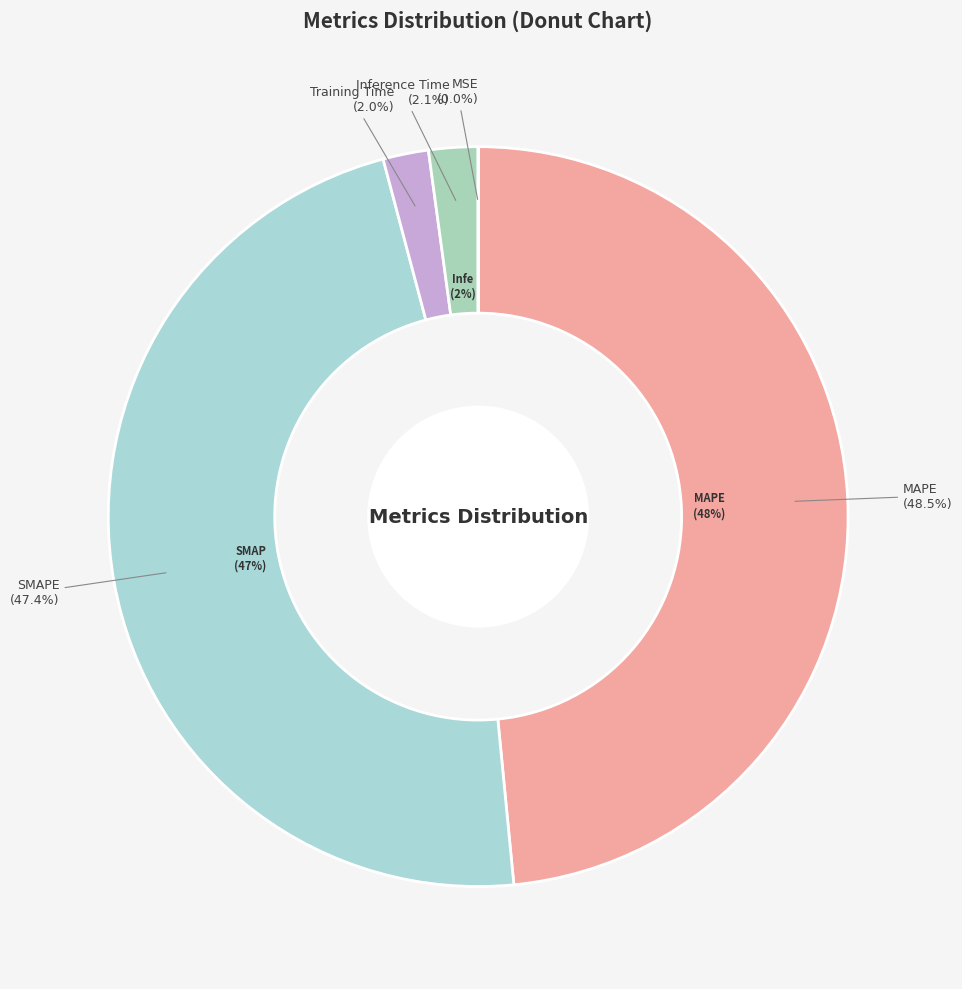

To the nearest percent, what is the combined percentage of Inference Time and MSE?

2%